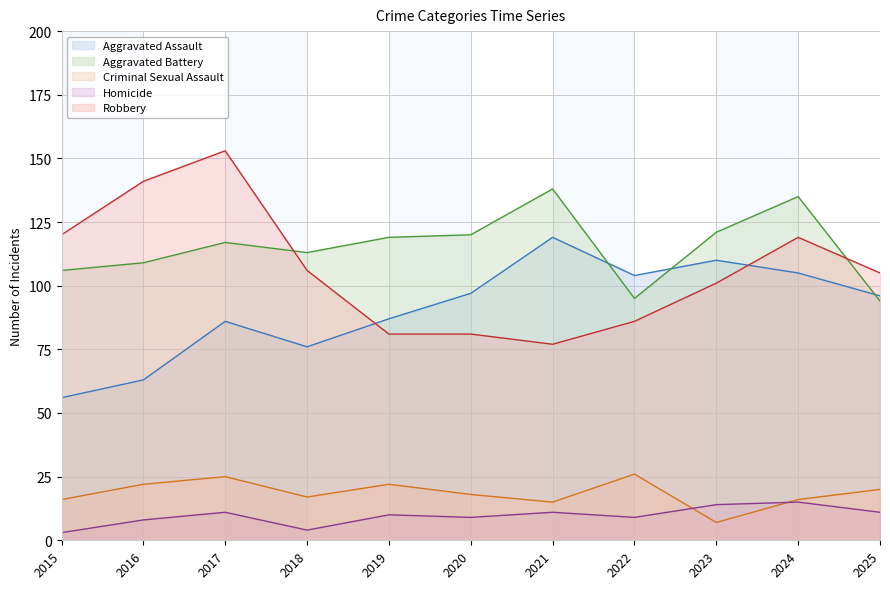

At which category is the sum across all series the highest?

2017